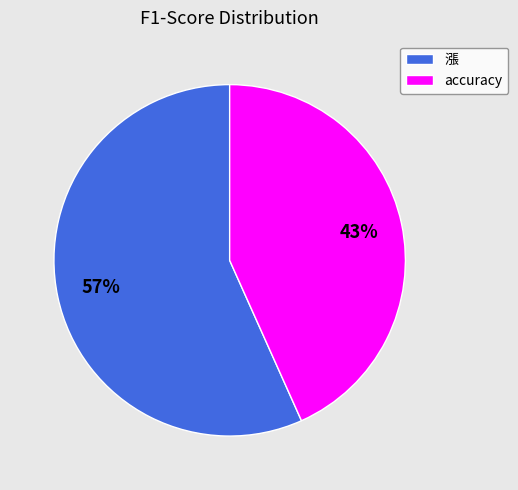

Rank the categories by value from highest to lowest.

漲, accuracy